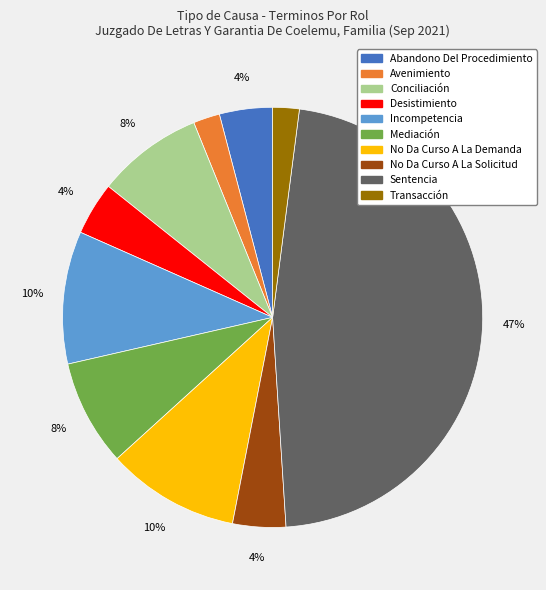

Does No Da Curso A La Solicitud account for over 50% of the chart?

No